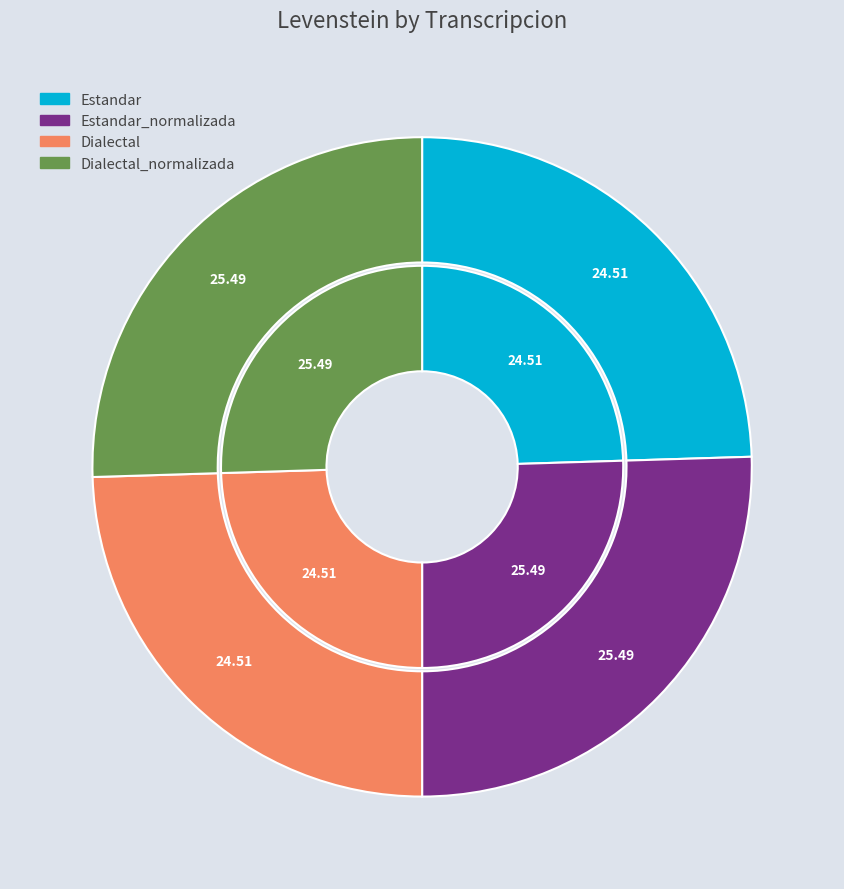

To the nearest percent, what is the combined percentage of Dialectal and Estandar?

49%